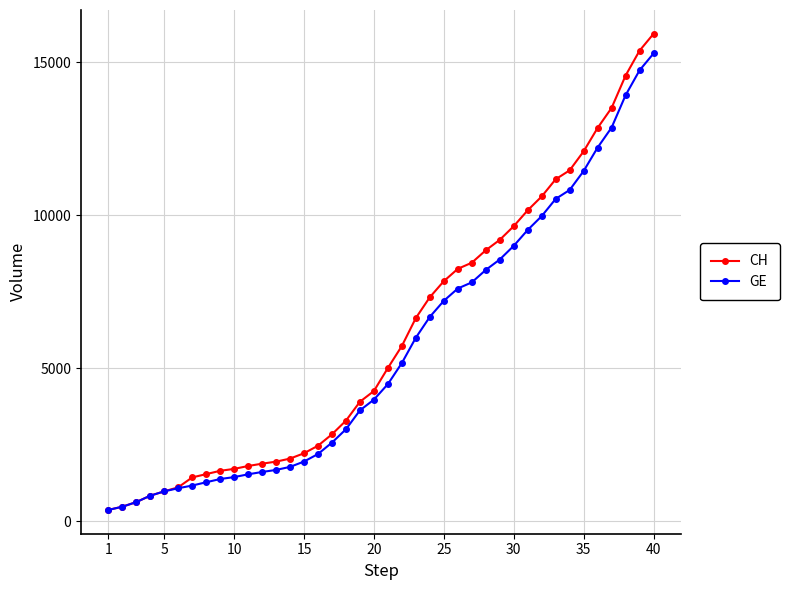

Which series has the widest spread of values?

CH